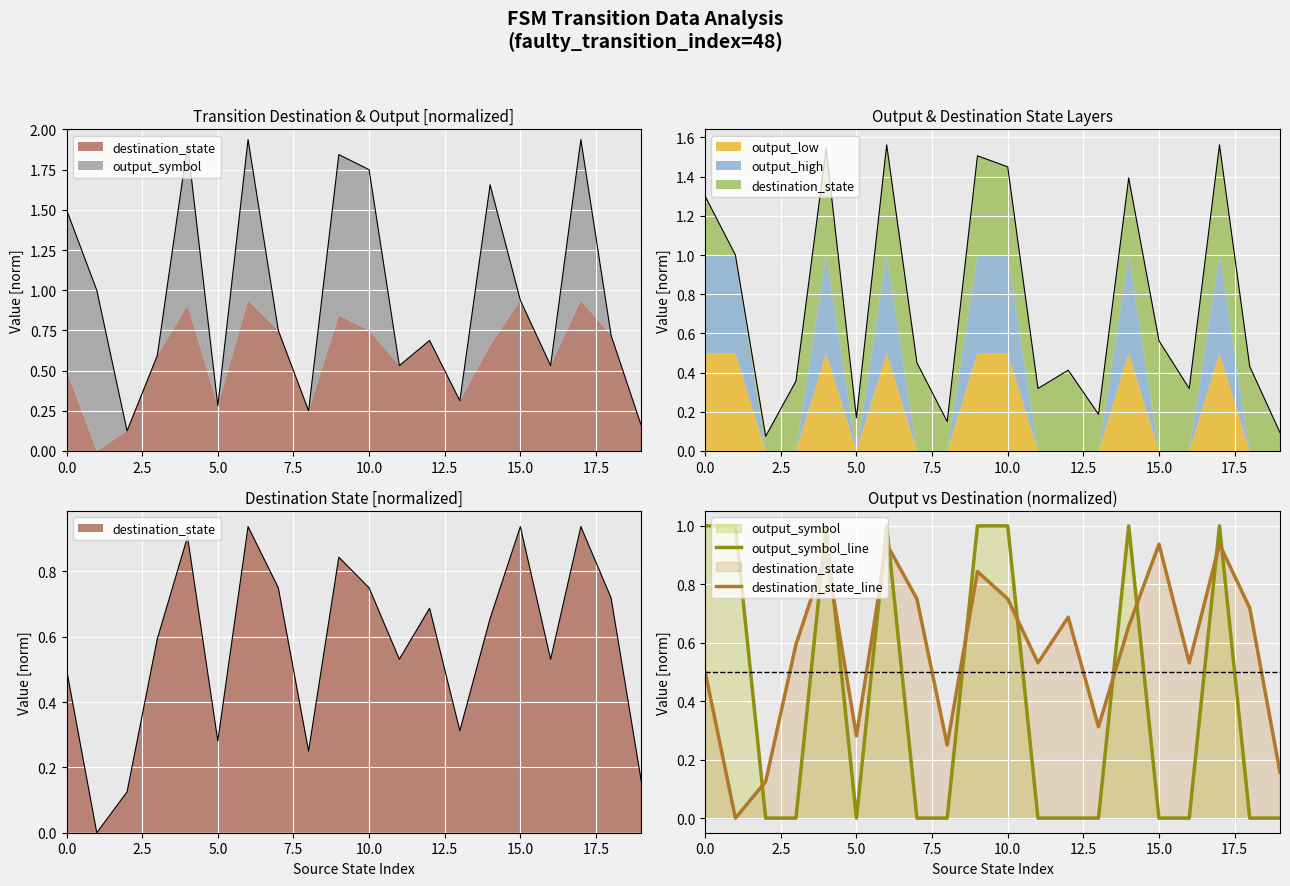

How many values in output_symbol_line are above zero?

8